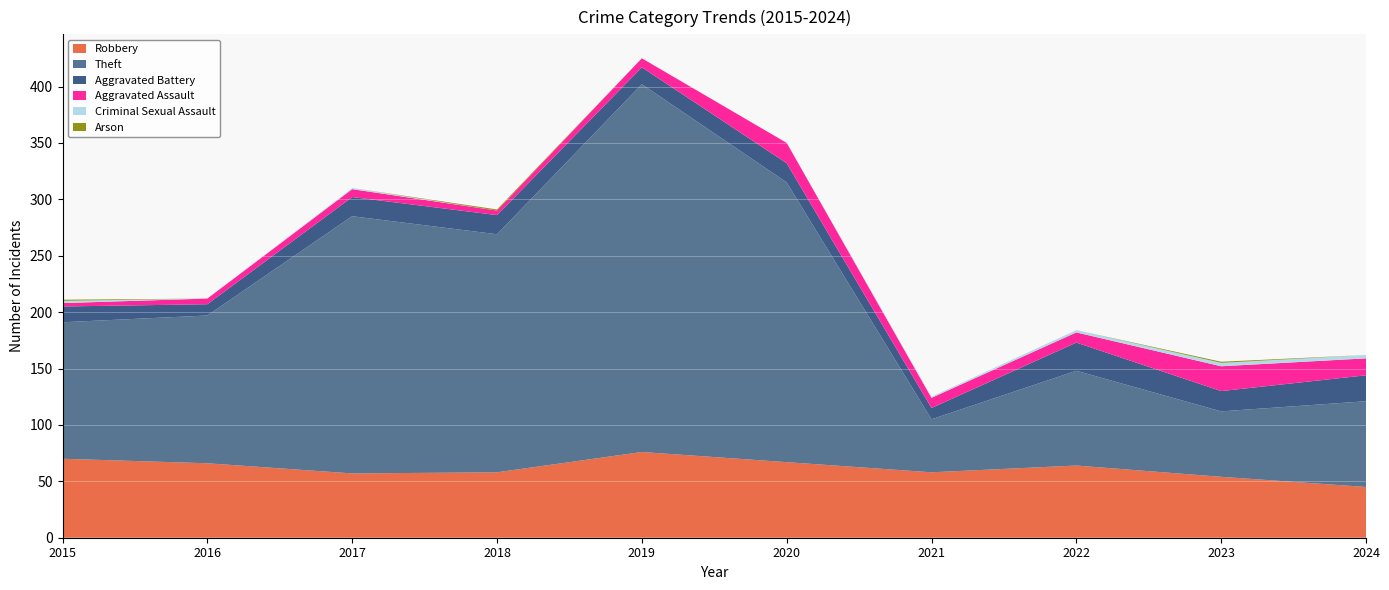

Reading left to right, what are all the values shown in this chart?

Robbery: 70	66	57	58	76	67	58	64	54	45
Theft: 121	131	228	211	326	248	47	84	58	76
Aggravated Battery: 14	10	17	17	15	17	10	25	18	23
Aggravated Assault: 3	5	7	4	8	18	9	9	22	15
Criminal Sexual Assault: 2	0	1	0	0	0	1	2	3	3
Arson: 1	0	0	1	0	0	0	0	1	0